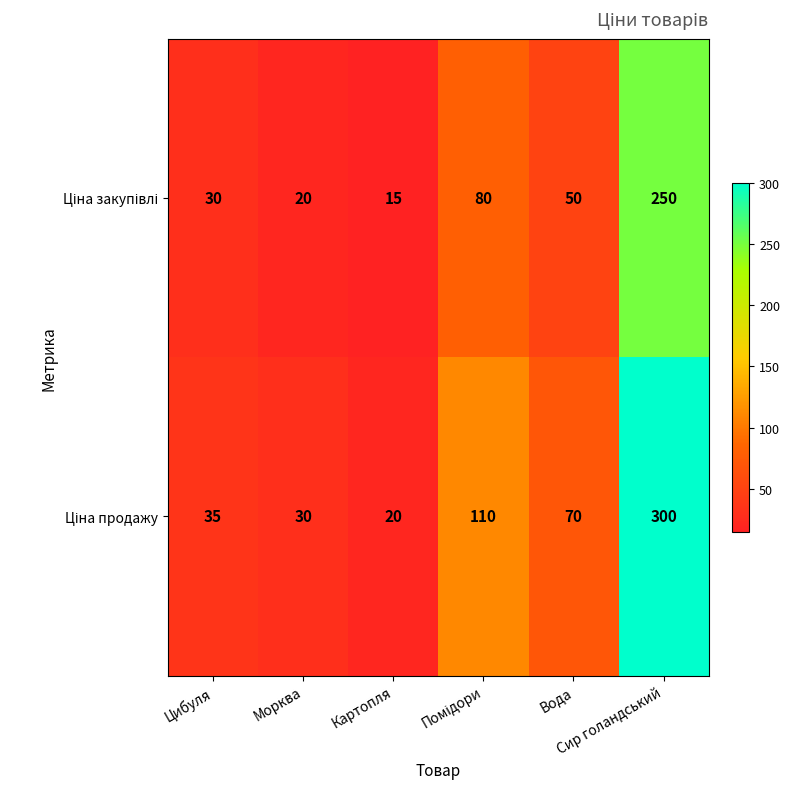

What is the maximum value shown in the chart?

300